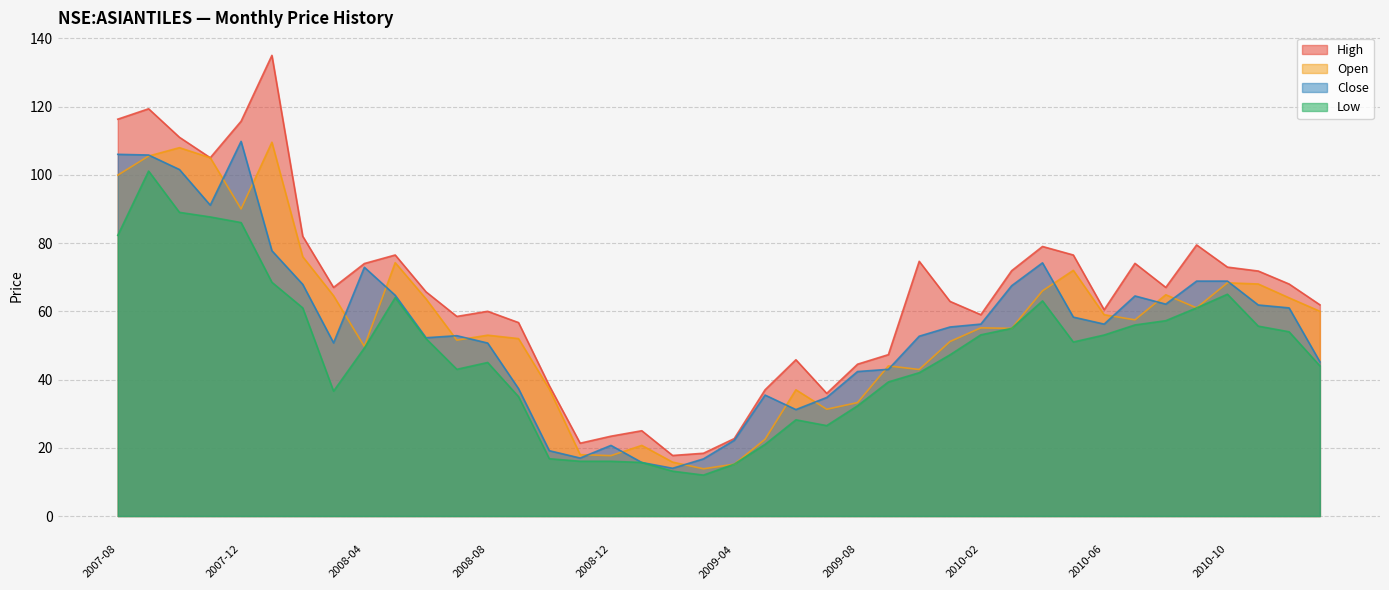

What is the spread (max minus min) of values at 2008-08?

15.0